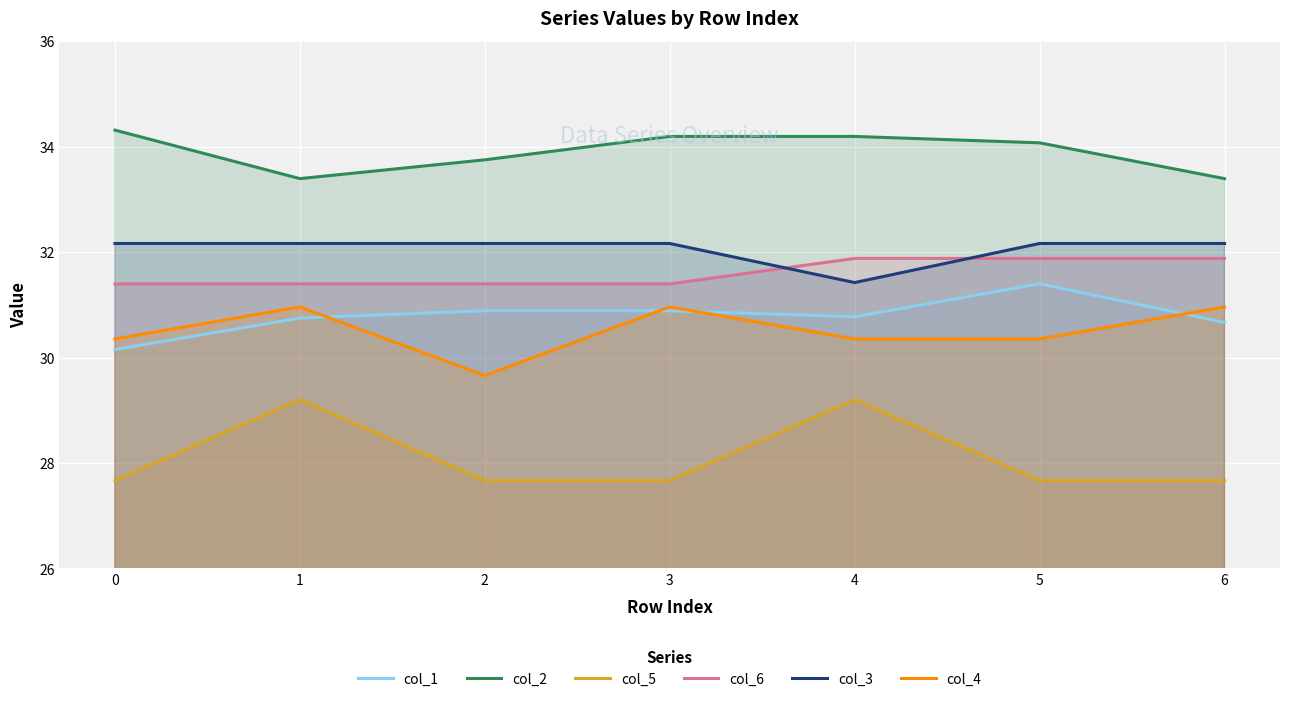

True or false: col_2 and col_6 cross at least once.

False